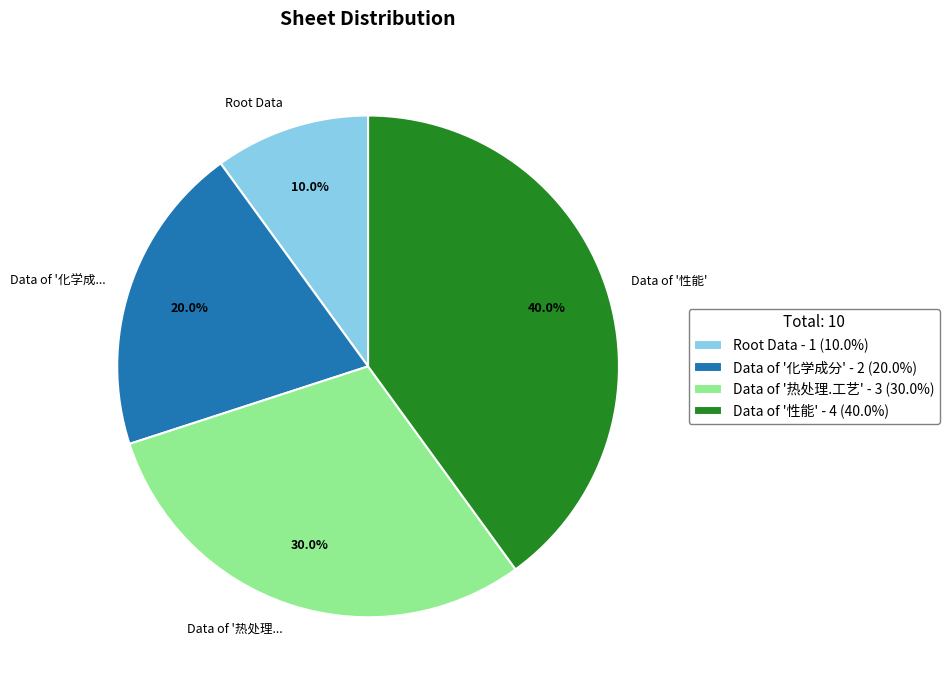

Which slice is the smallest?

Root Data